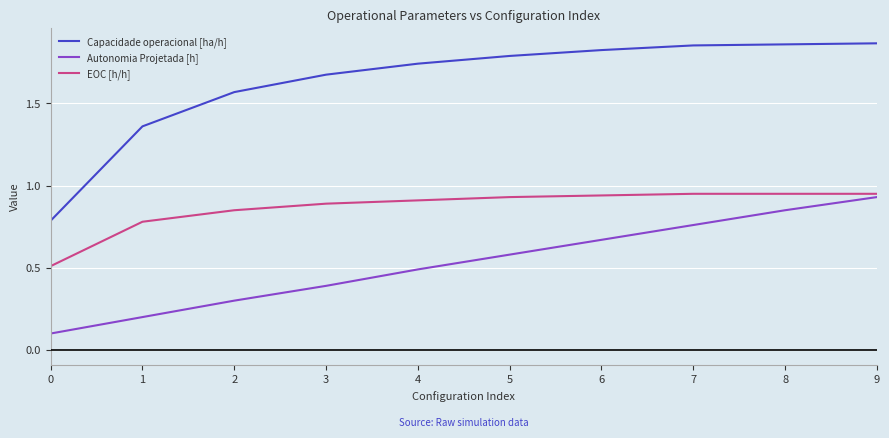

The EOC [h/h] series shows 0.5 at 2. True or false?

False